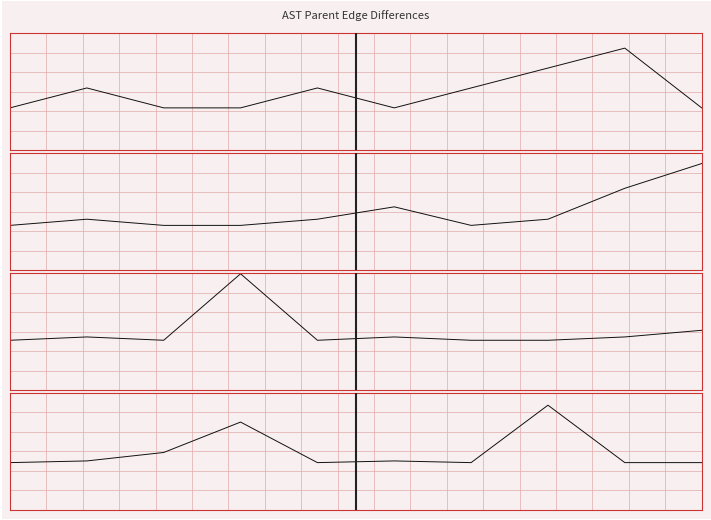

Is it true that end row 2 equals -0.2 at 7?

False